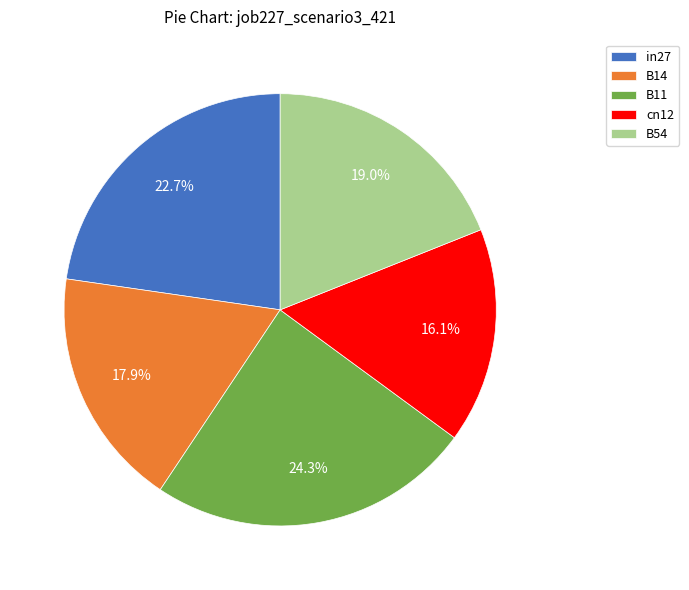

To the nearest percent, what is the difference between the in27 and B11 slice percentages?

2%